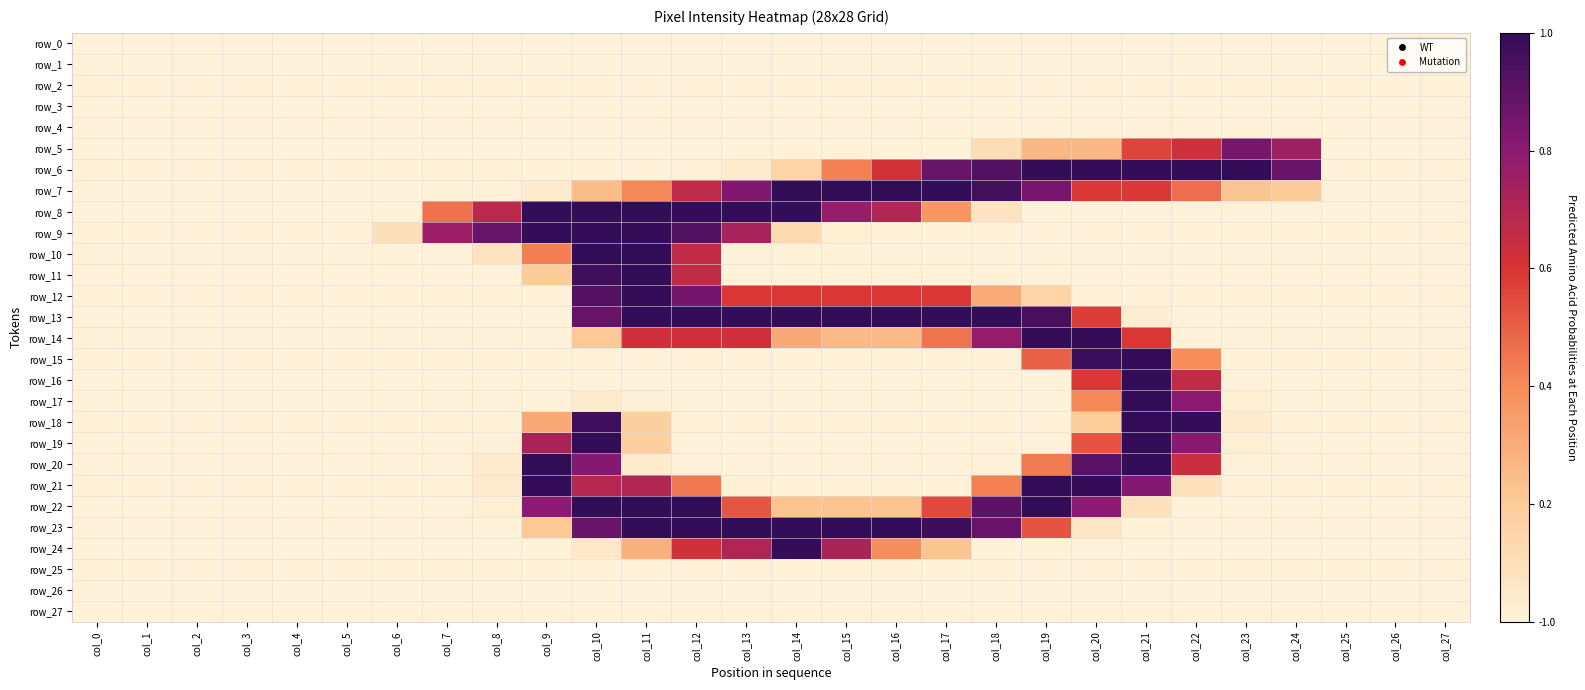

Is the value of row_3 at col_14 greater than the value of row_15 at col_12?

No